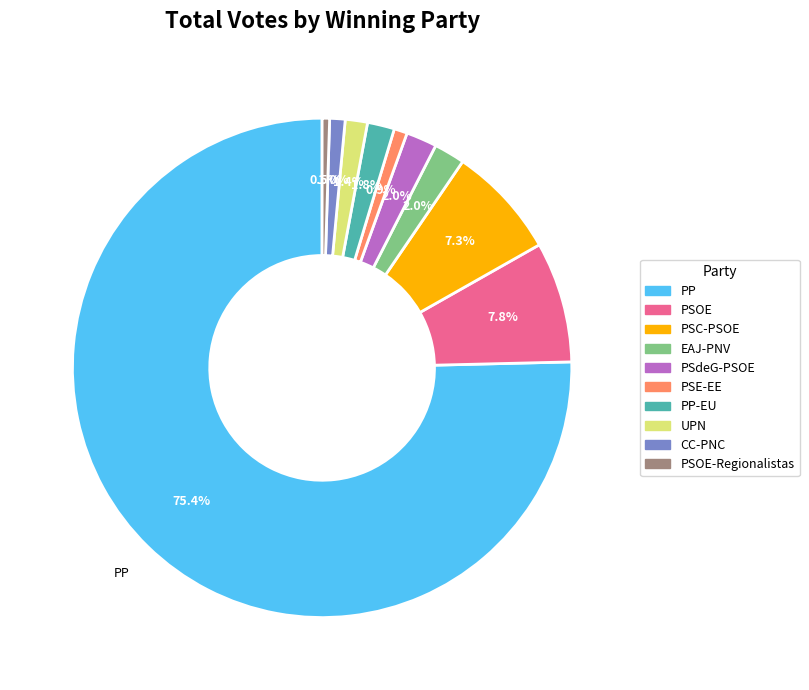

Is there any slice that represents more than half of the pie?

Yes